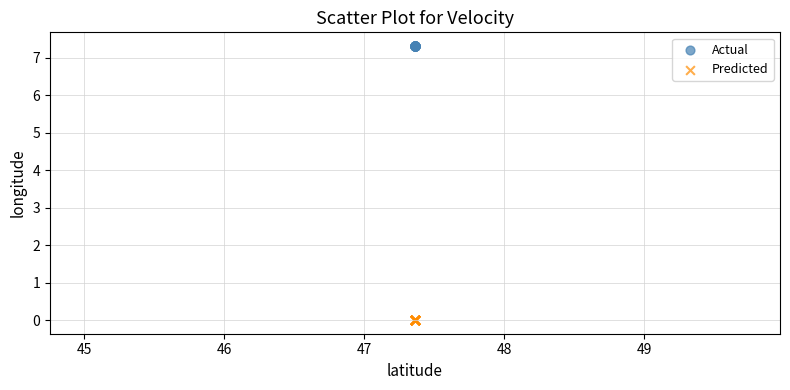

Which series contains the lowest Y value?

Predicted